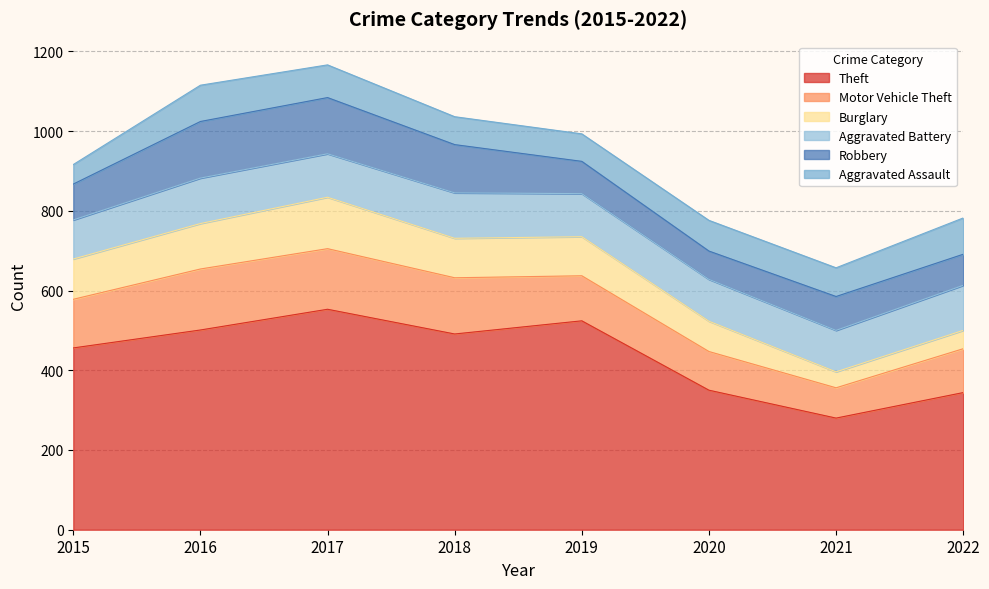

What is the difference between the Robbery values at 2020 and 2016?

71